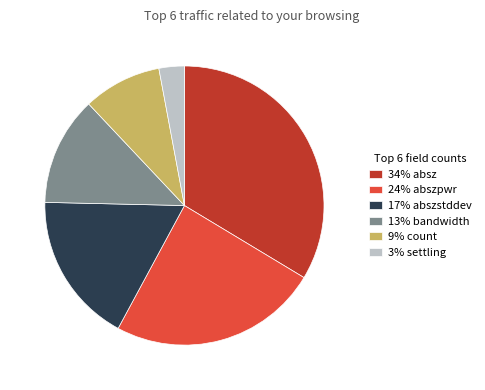

How many segments does this pie chart have?

6